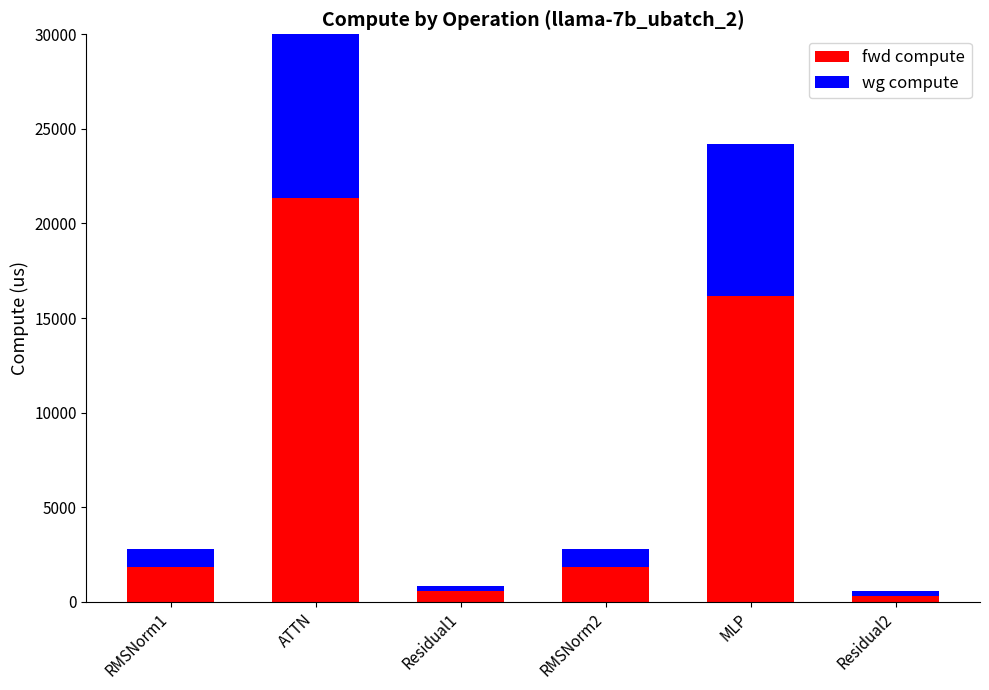

What is the sum of all wg compute values?

21178.5